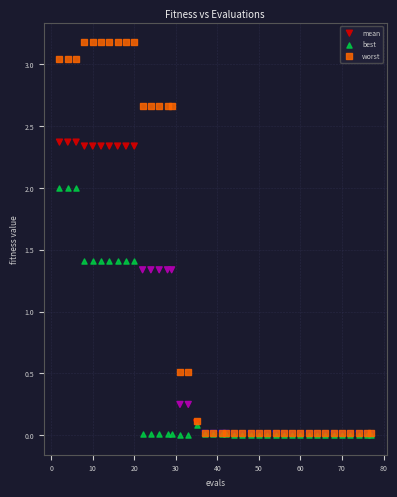

Which series reaches the maximum Y coordinate?

worst